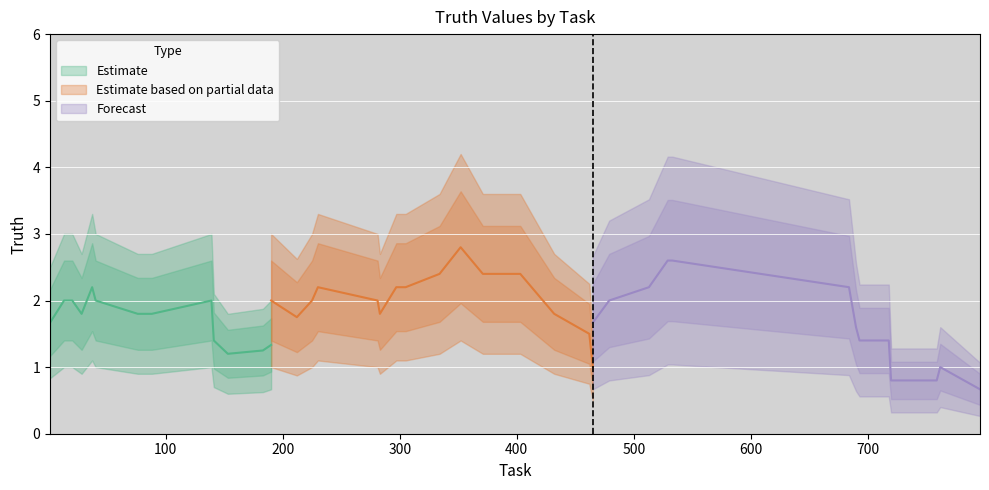

True or false: there are more than 1 points higher than both neighbors.

True